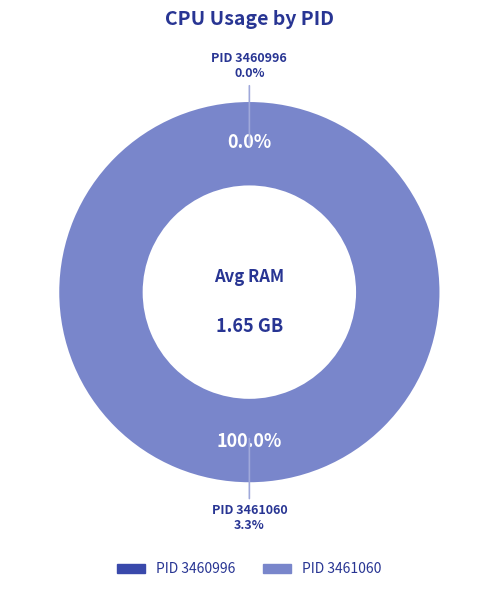

Count the number of slices in the pie.

2